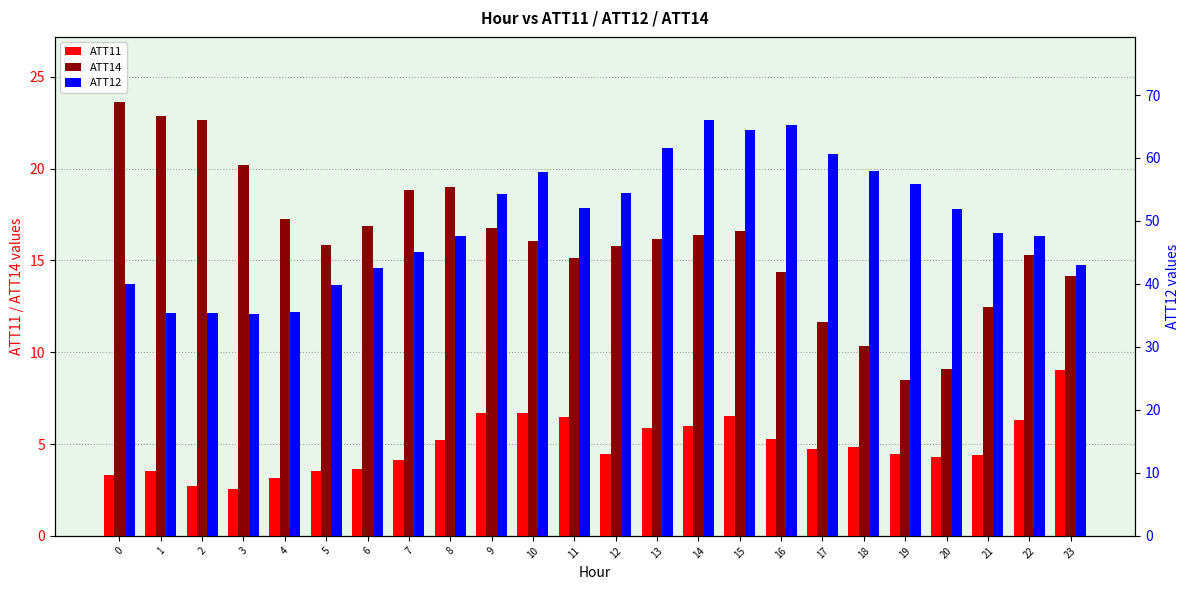

What is the sum of the ATT12 values at 13 and 18?

119.5